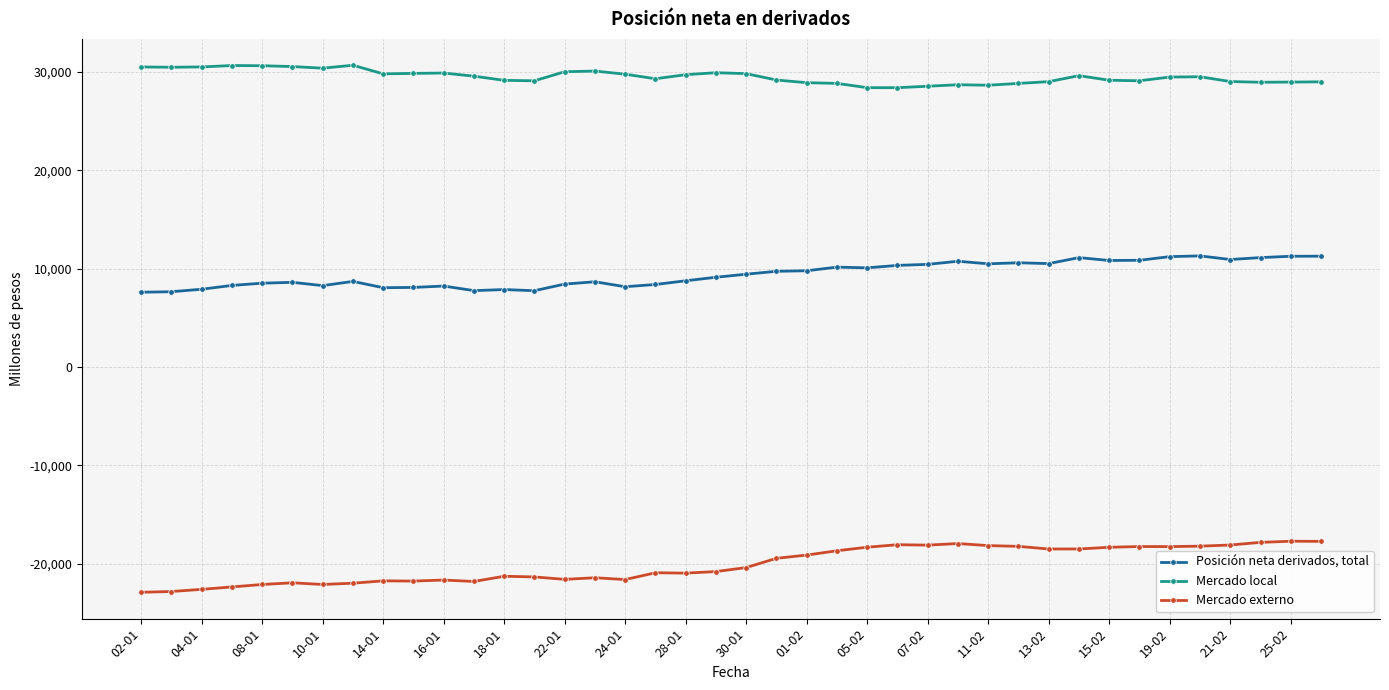

Rank the series by their maximum value, from highest to lowest.

Mercado local, Posición neta derivados, total, Mercado externo